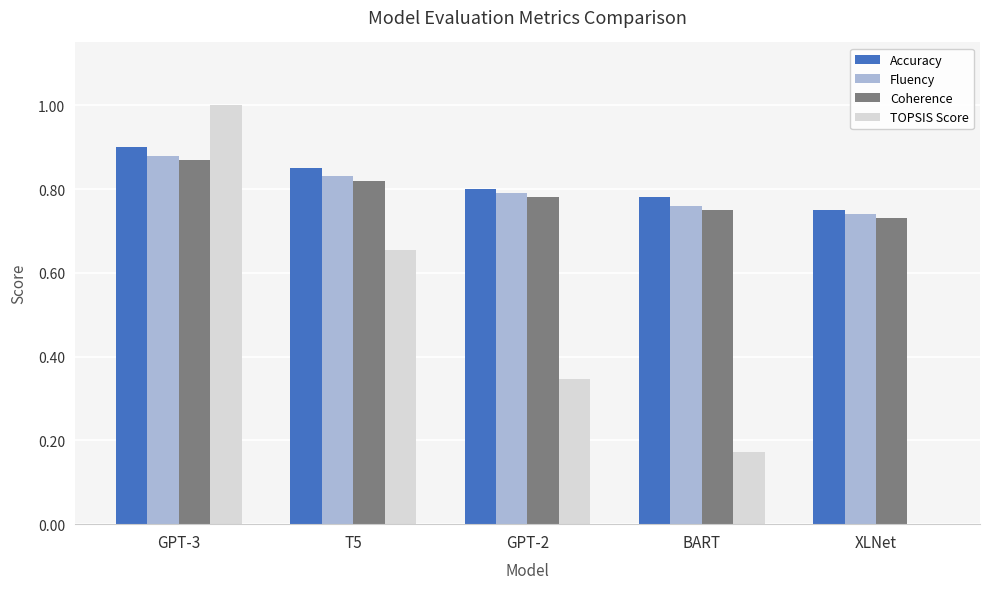

Is the value of Accuracy at GPT-3 greater than the value of Fluency at XLNet?

Yes